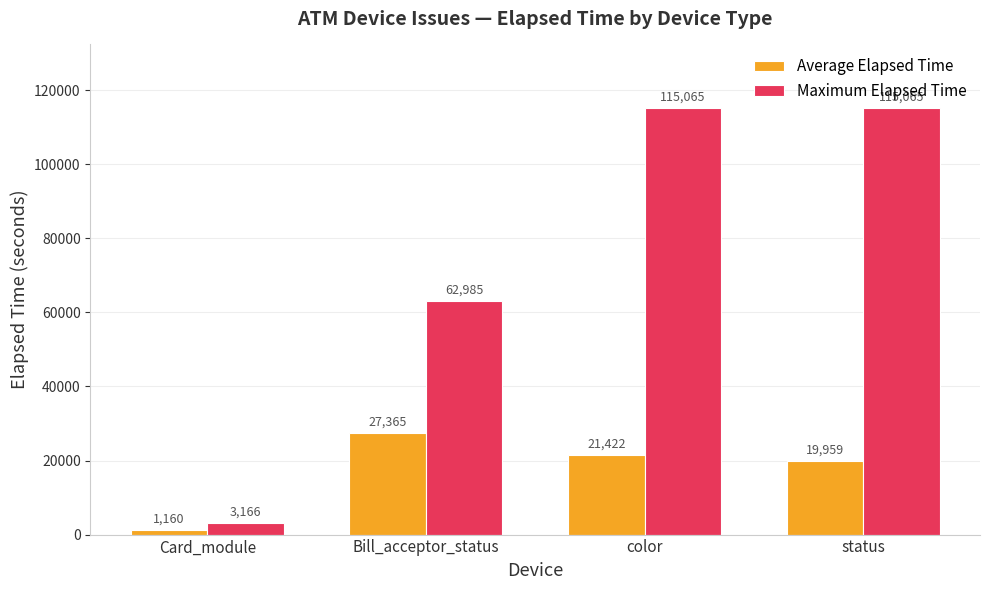

What is the minimum value shown in the chart?

1160.4